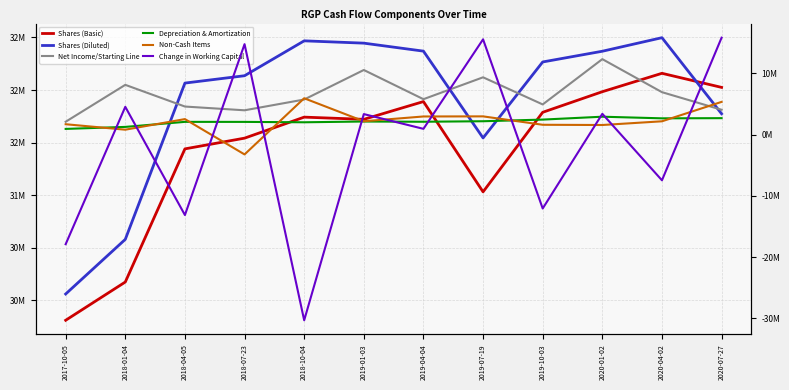

Reading left to right, transcribe all the data shown in this chart.

Shares (Basic): 2017-10-05=29809000	2018-01-04=30173000	2018-04-05=31440000	2018-07-23=31542000	2018-10-04=31742000	2019-01-03=31721000	2019-04-04=31890000	2019-07-19=31031000	2019-10-03=31788000	2020-01-02=31984000	2020-04-02=32159000	2020-07-27=32025000
Shares (Diluted): 2017-10-05=30059000	2018-01-04=30579000	2018-04-05=32066000	2018-07-23=32136000	2018-10-04=32468000	2019-01-03=32446000	2019-04-04=32370000	2019-07-19=31544000	2019-10-03=32267000	2020-01-02=32369000	2020-04-02=32498000	2020-07-27=31774000
Net Income/Starting Line: 2017-10-05=2112000	2018-01-04=8138000	2018-04-05=4595000	2018-07-23=3981000	2018-10-04=5741000	2019-01-03=10564000	2019-04-04=5796000	2019-07-19=9369000	2019-10-03=4939000	2020-01-02=12337000	2020-04-02=6942000	2020-07-27=4067000
Depreciation & Amortization: 2017-10-05=940000	2018-01-04=1269000	2018-04-05=2093000	2018-07-23=2087000	2018-10-04=2024000	2019-01-03=2149000	2019-04-04=2111000	2019-07-19=2194000	2019-10-03=2463000	2020-01-02=2934000	2020-04-02=2669000	2020-07-27=2698000
Non-Cash Items: 2017-10-05=1707000	2018-01-04=813000	2018-04-05=2544000	2018-07-23=-3226000	2018-10-04=5946000	2019-01-03=2191000	2019-04-04=2972000	2019-07-19=2989000	2019-10-03=1616000	2020-01-02=1579000	2020-04-02=2185000	2020-07-27=5355000
Change in Working Capital: 2017-10-05=-17888000	2018-01-04=4549000	2018-04-05=-13126000	2018-07-23=14782000	2018-10-04=-30312000	2019-01-03=3362000	2019-04-04=952000	2019-07-19=15573000	2019-10-03=-12056000	2020-01-02=3406000	2020-04-02=-7451000	2020-07-27=15840000